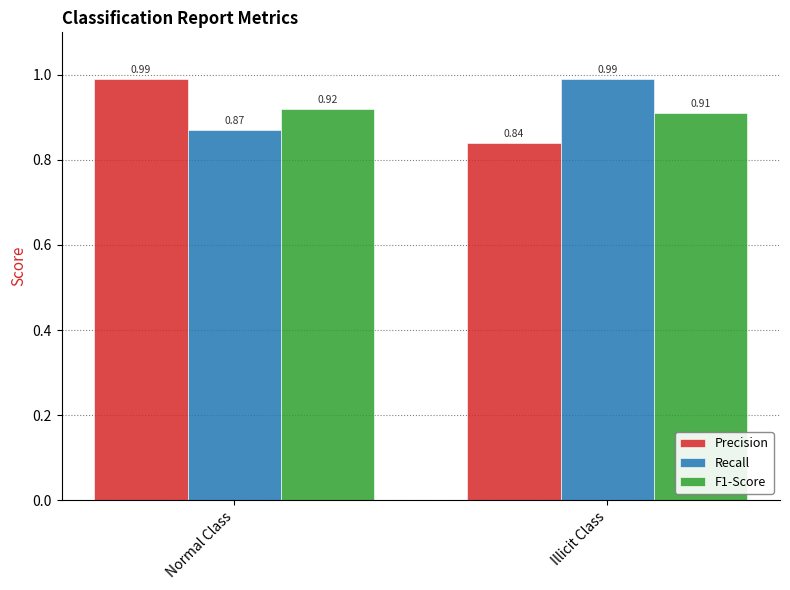

What is the sum of the F1-Score values at Illicit Class and Normal Class?

1.8